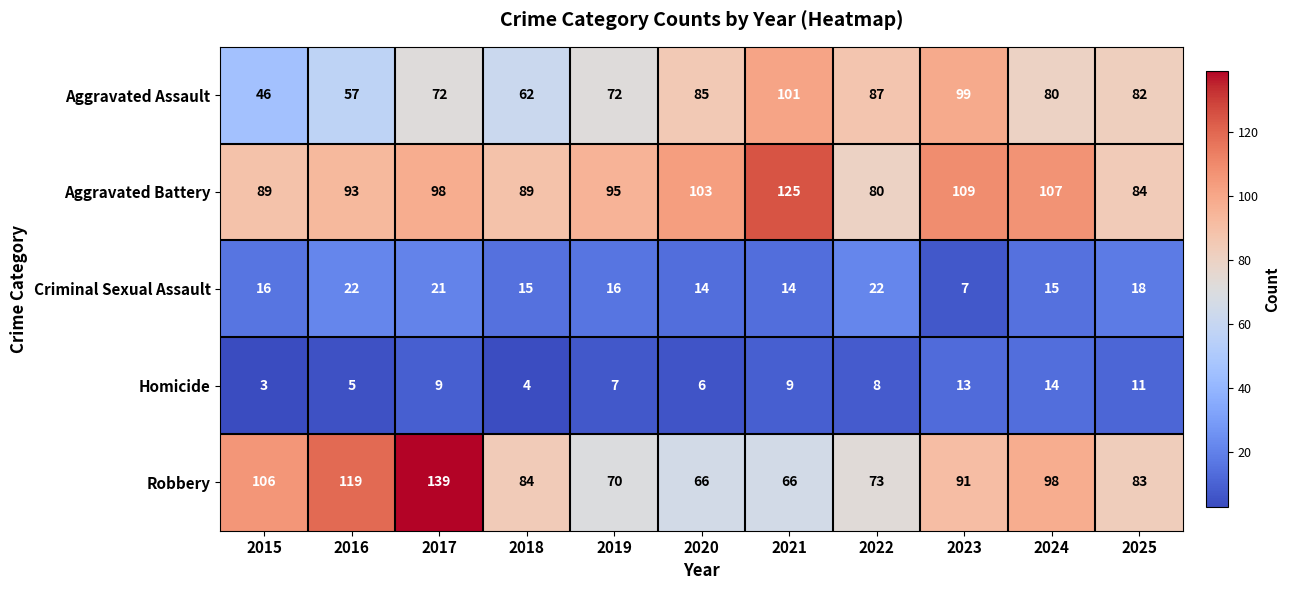

How many categories are shown in the chart?

11